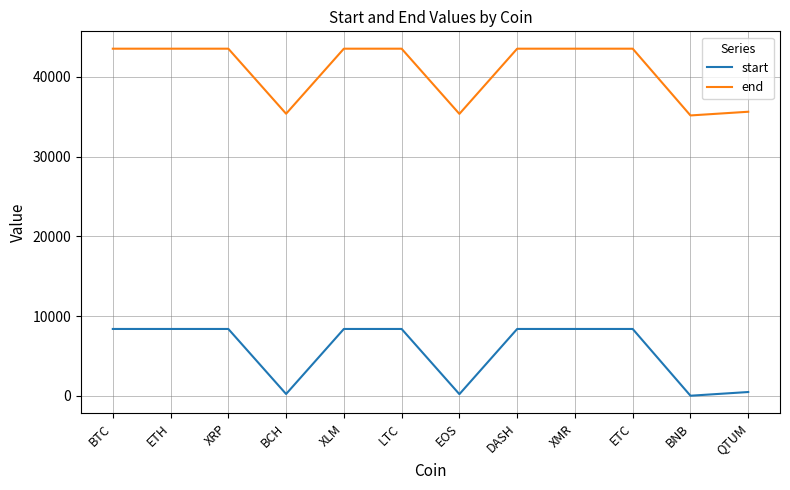

What is the approximate value of end at XRP, to the nearest 100?

43500